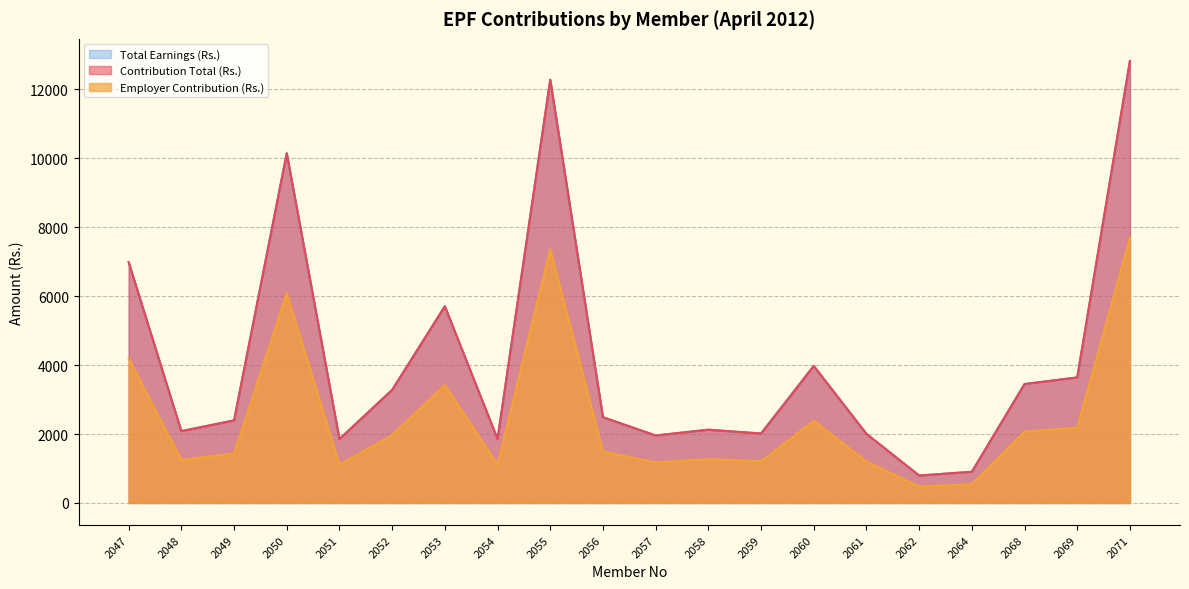

Which series has the largest total across all categories?

Contribution Total (Rs.)